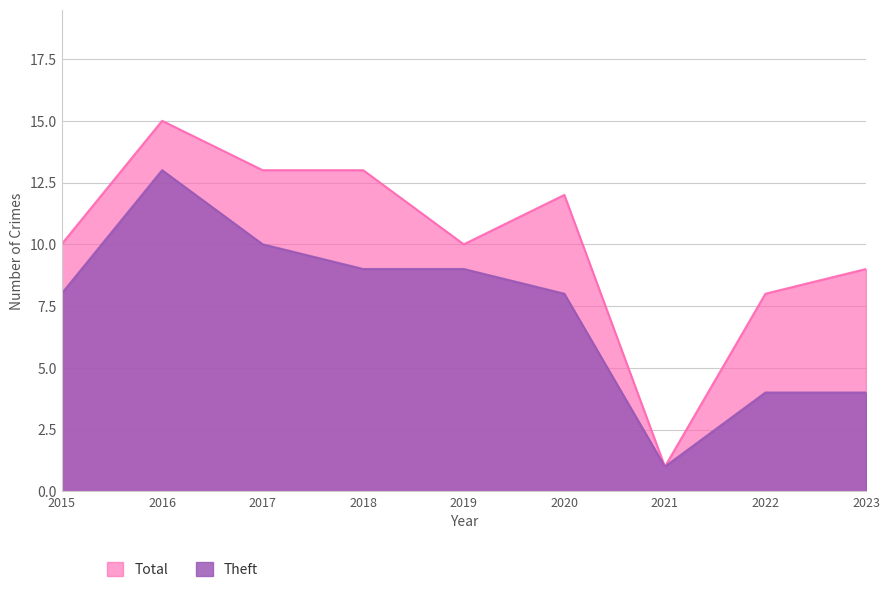

Reading left to right, transcribe all the data shown in this chart.

Theft: 8	13	10	9	9	8	1	4	4
Total: 10	15	13	13	10	12	1	8	9